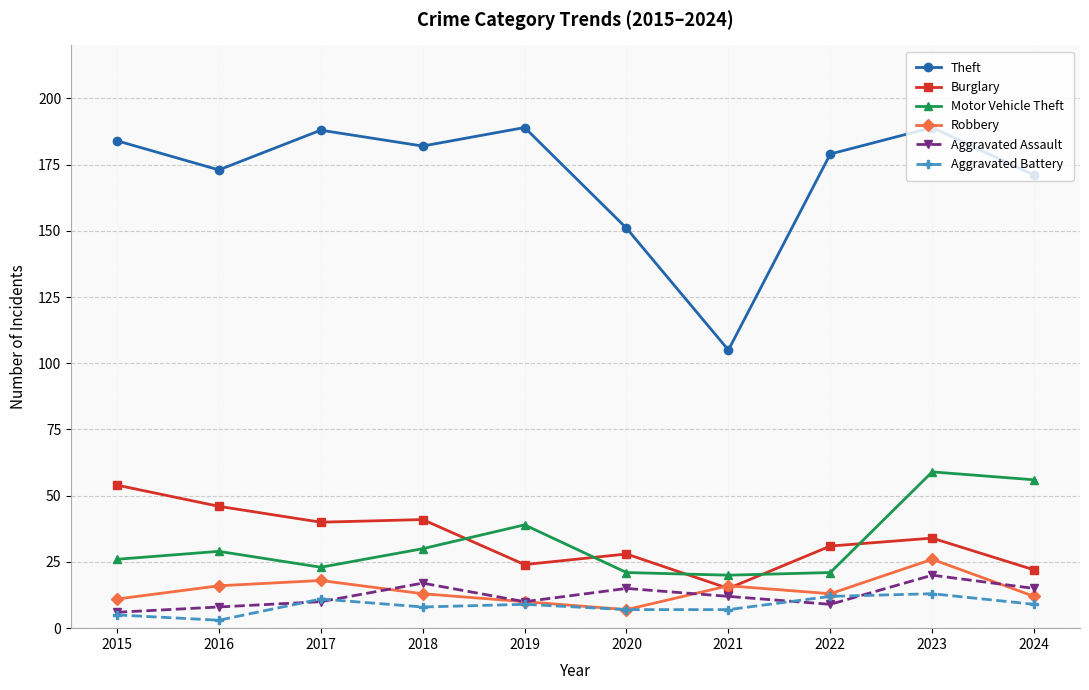

What is the sum of all Aggravated Battery values?

84